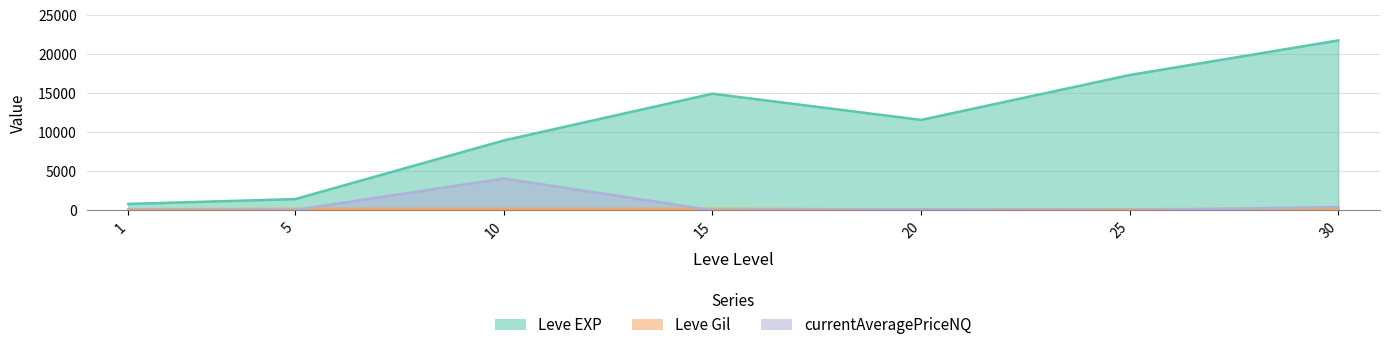

What is the average value of the Leve EXP series?

10954.3